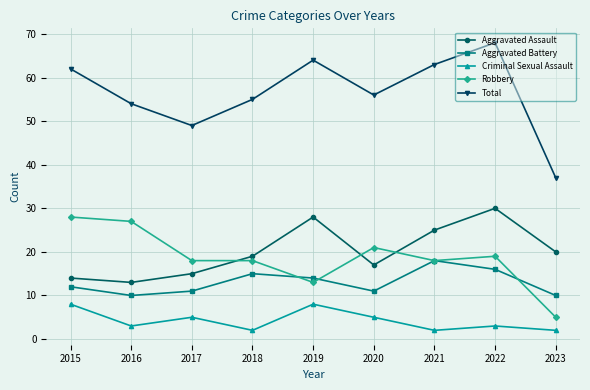

Which series has the largest range (max minus min)?

Total